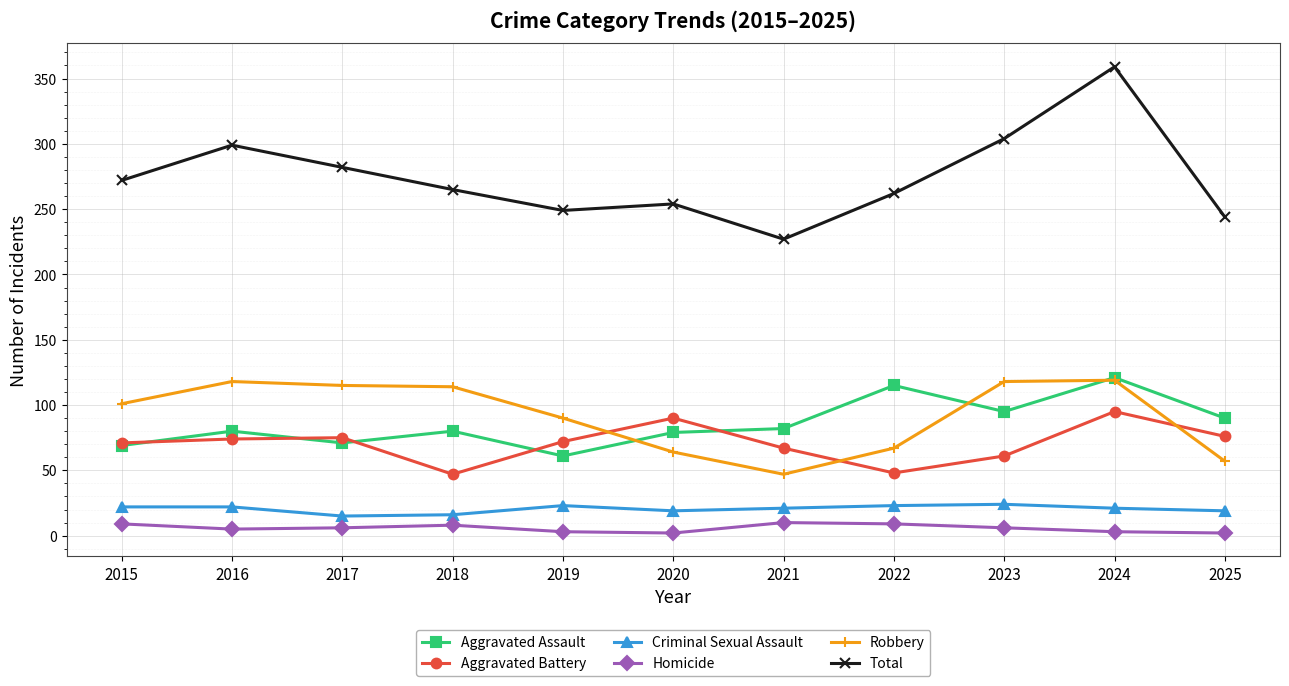

At which label does Robbery reach its minimum?

2021